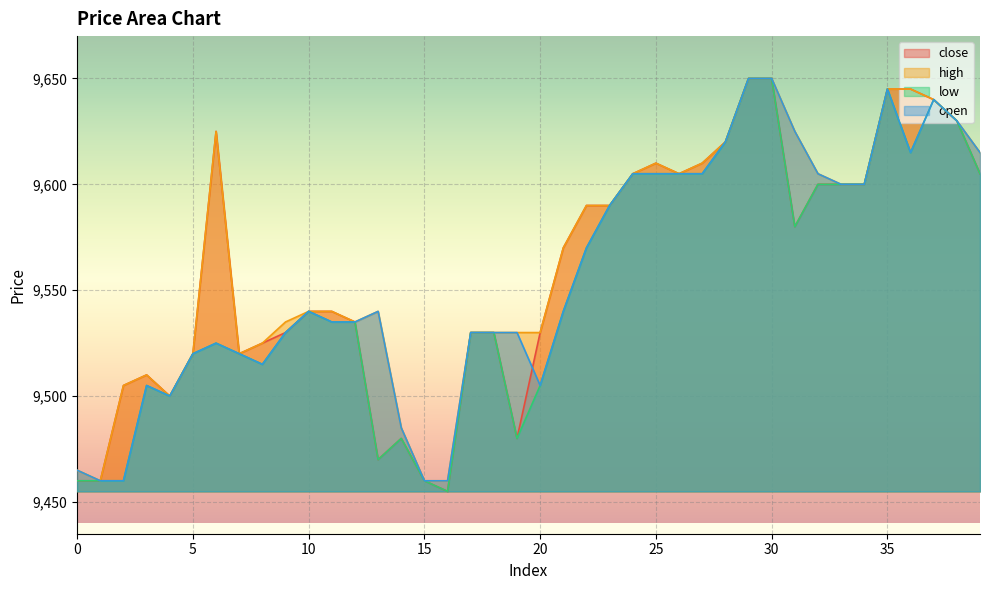

What is the total value across all series at 17?

38120